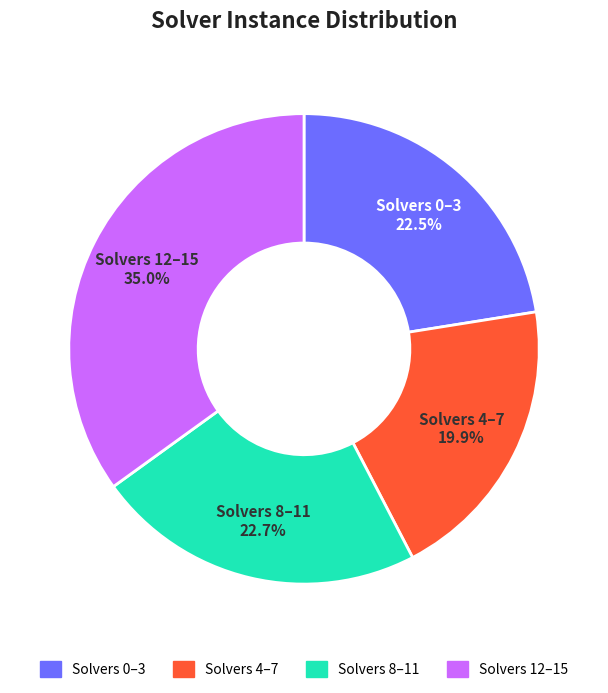

How many slices are in this pie chart?

4